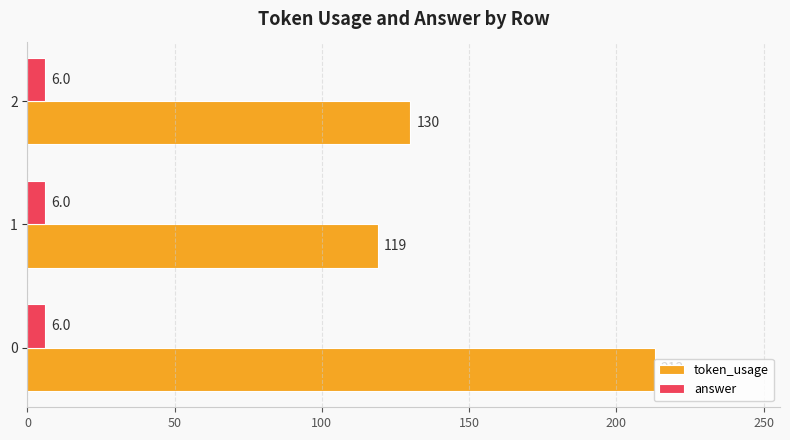

Rank the series at 2 from highest to lowest value.

token_usage, answer